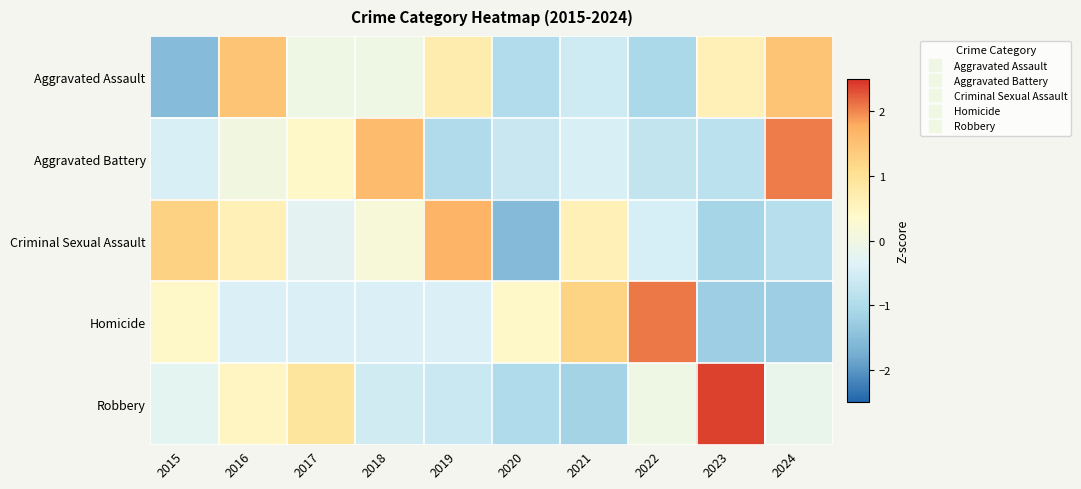

Rank the series by their maximum value, from highest to lowest.

Robbery, Homicide, Aggravated Battery, Criminal Sexual Assault, Aggravated Assault